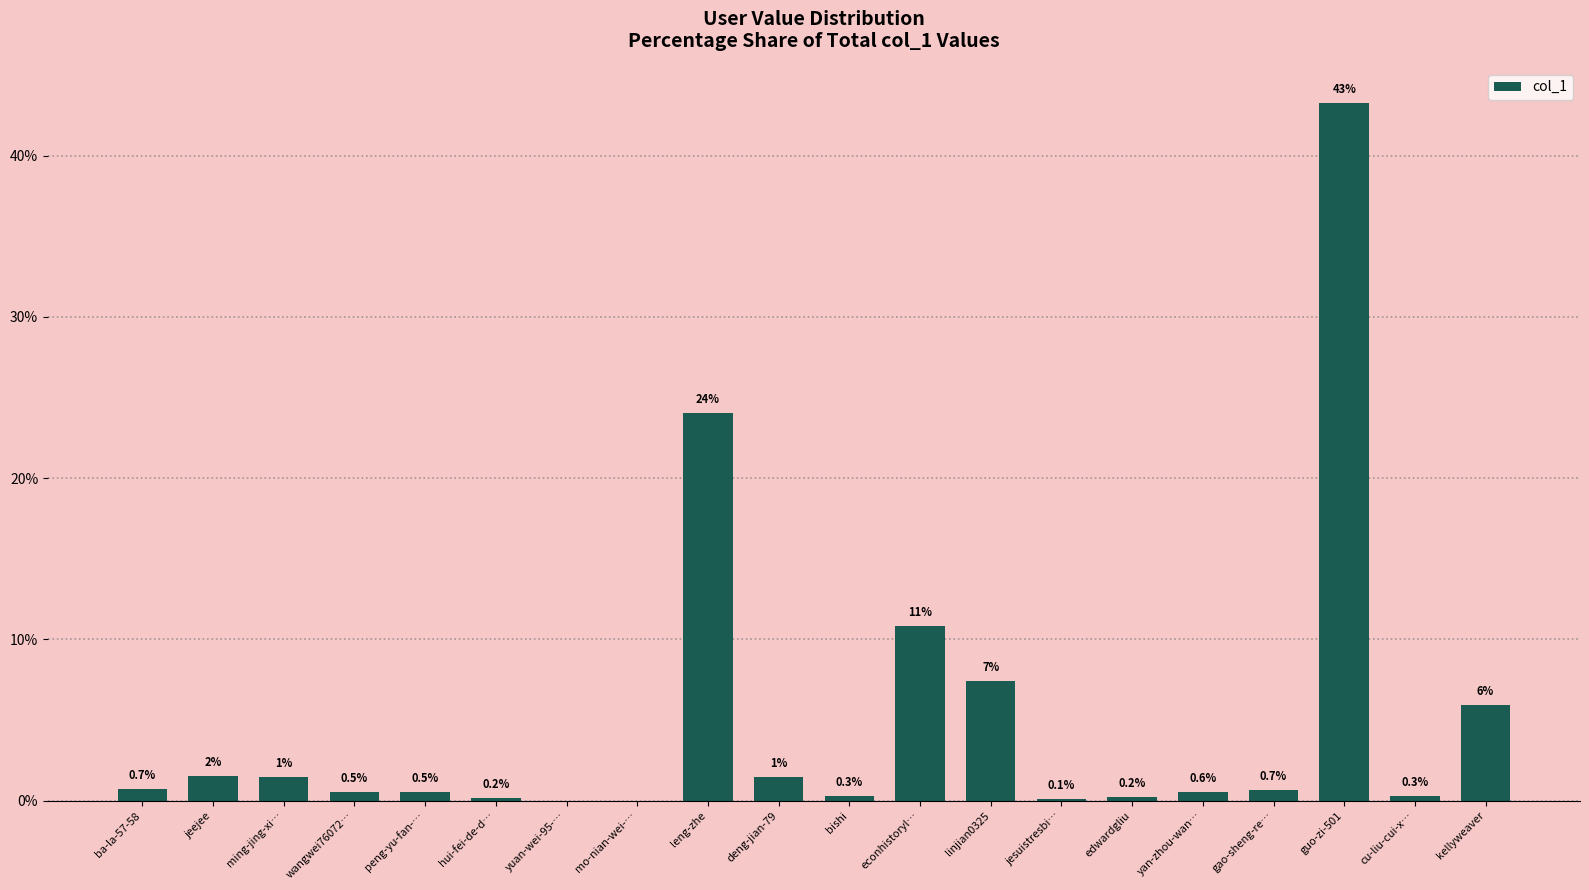

At which category does the chart reach its peak across all series?

guo-zi-501